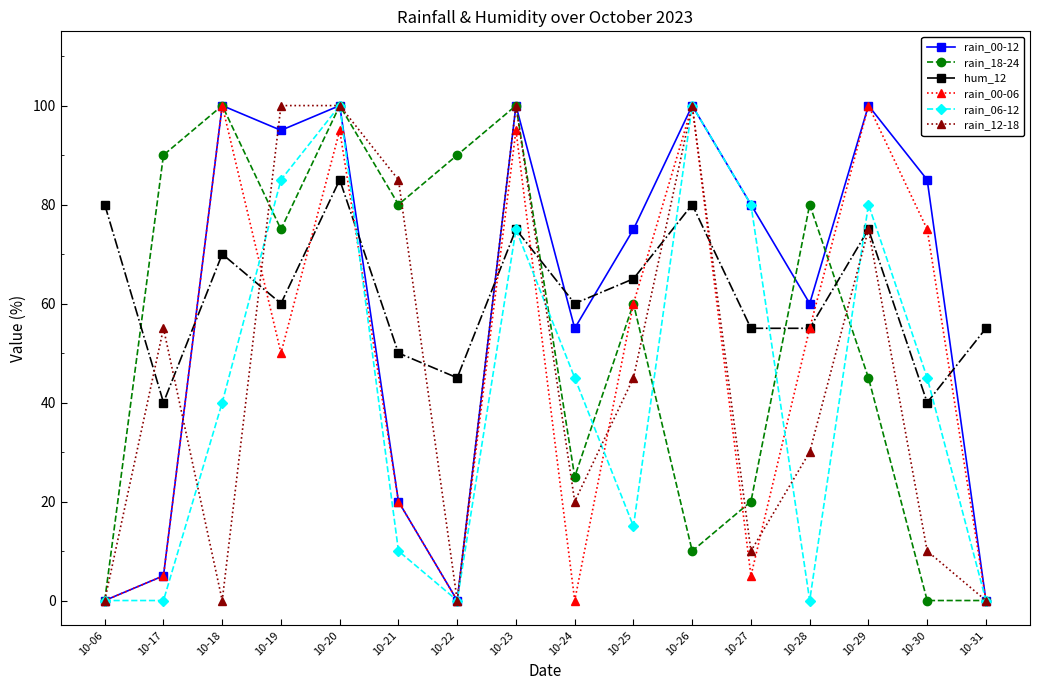

What is the sum of all rain_06-12 values?

675